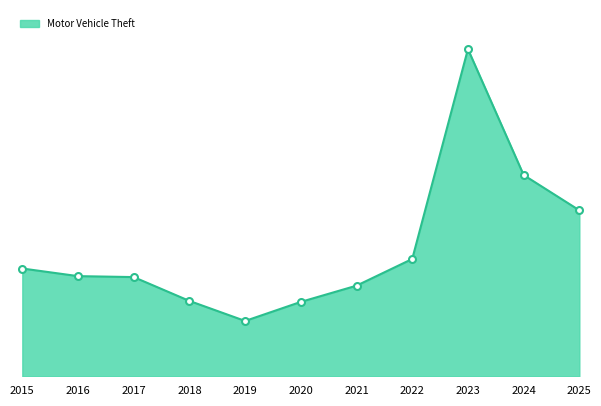

Is this an area chart (filled region under the line)?

Yes